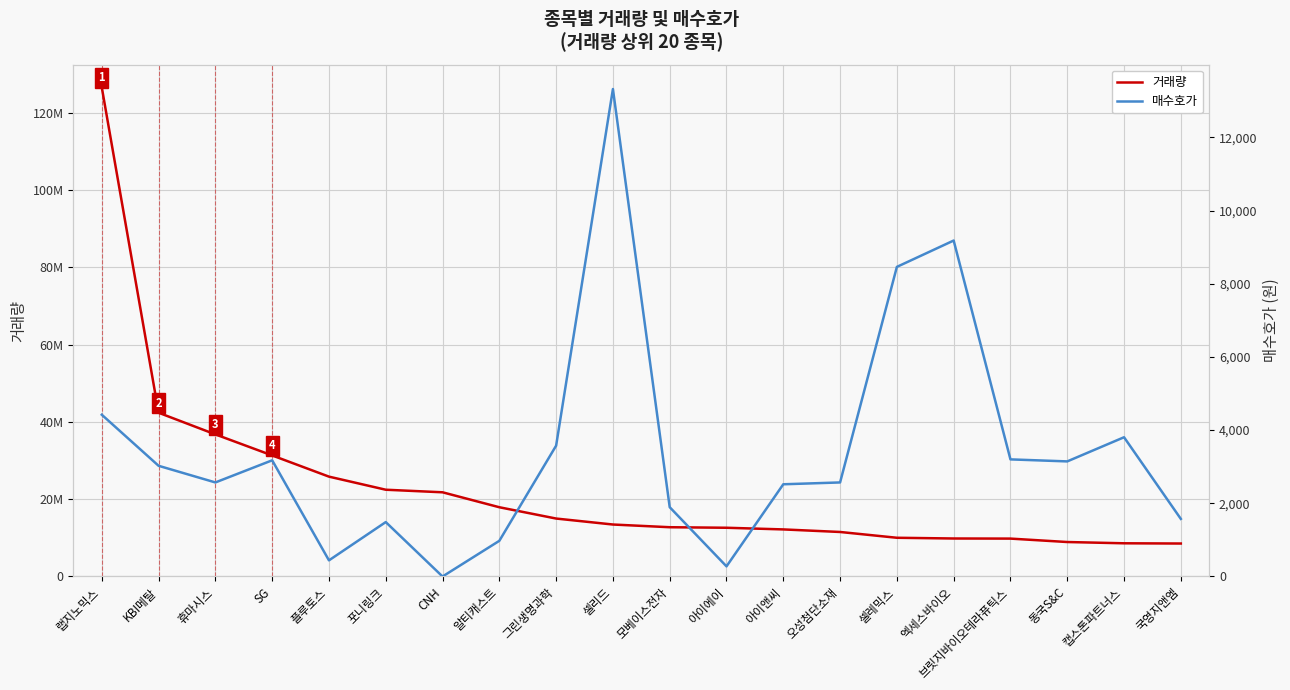

Rank the series by their maximum value, from lowest to highest.

매수호가, 거래량